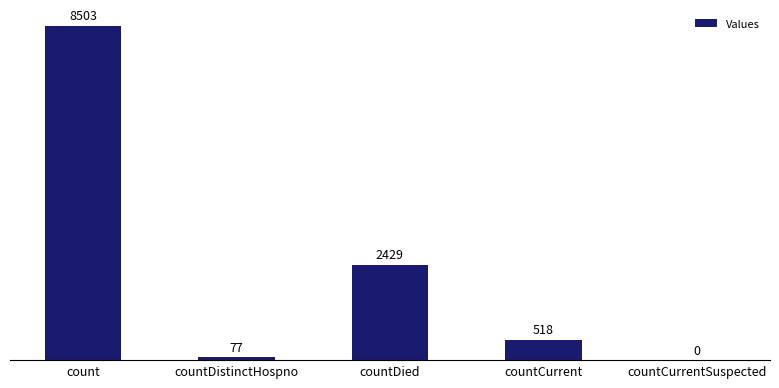

Which label corresponds to the largest value in the chart?

count